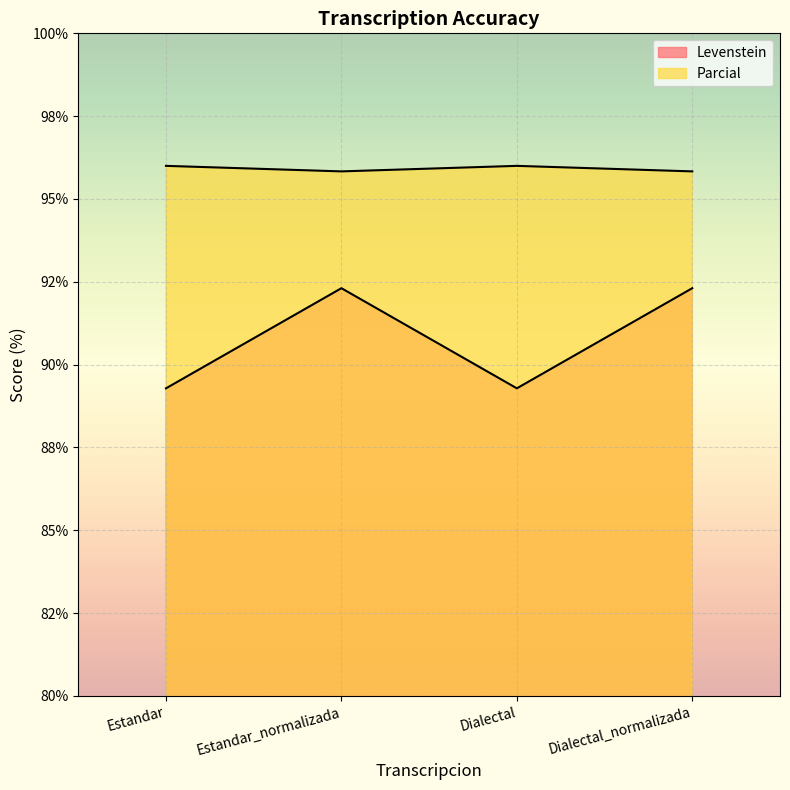

What is the minimum value shown in the chart?

89.3